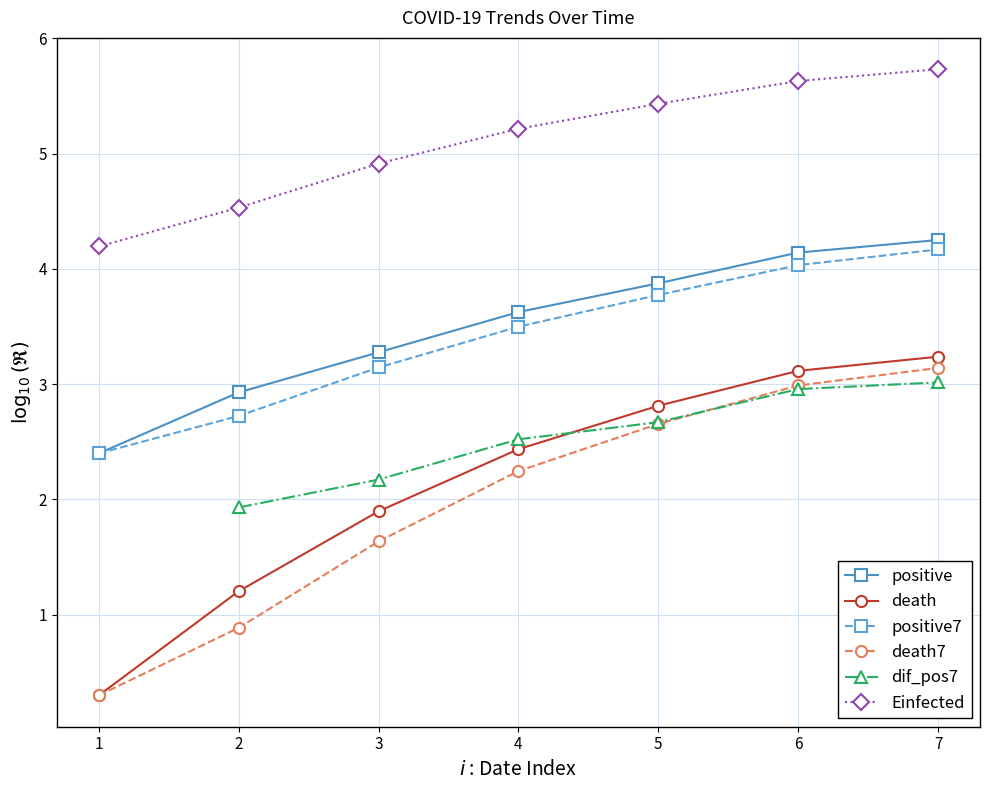

Rank the series by their maximum value, from lowest to highest.

dif_pos7, death7, death, positive7, positive, Einfected